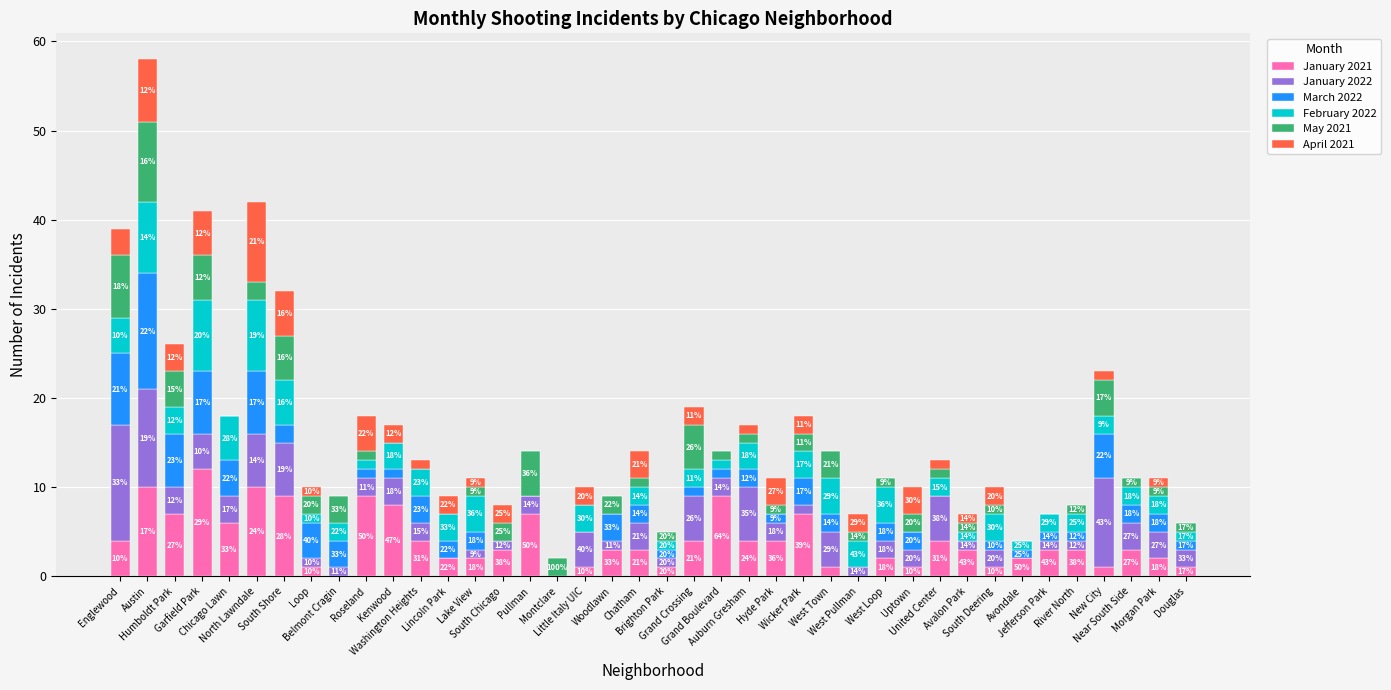

Which series has the largest total across all categories?

January 2021